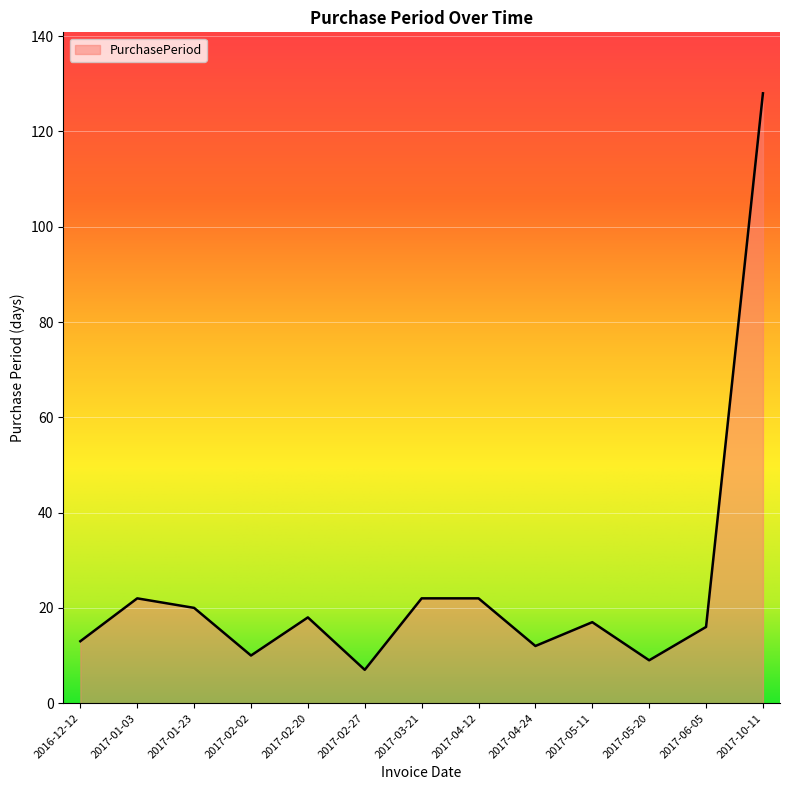

What position from the left is 2017-02-20?

5